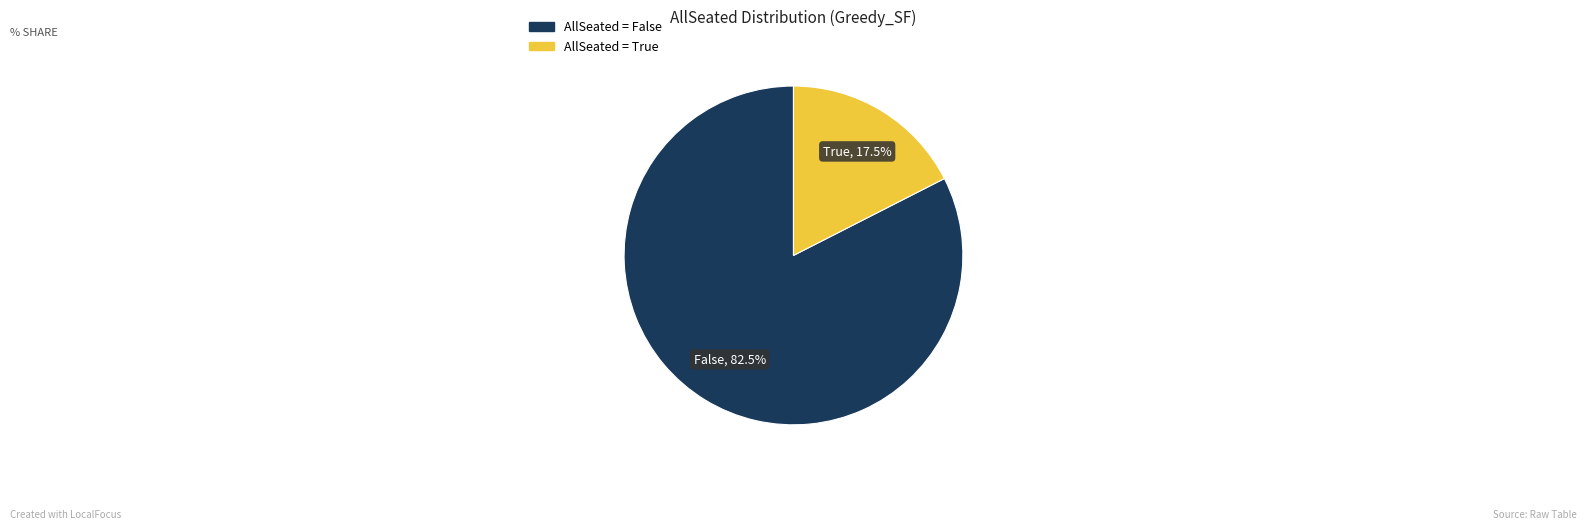

How many segments does this pie chart have?

2